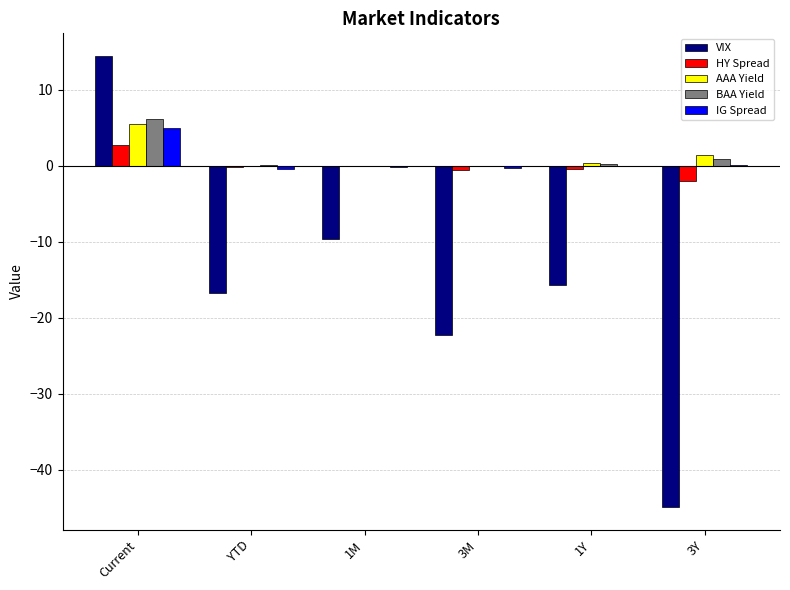

At which label is VIX closest to -15?

1Y